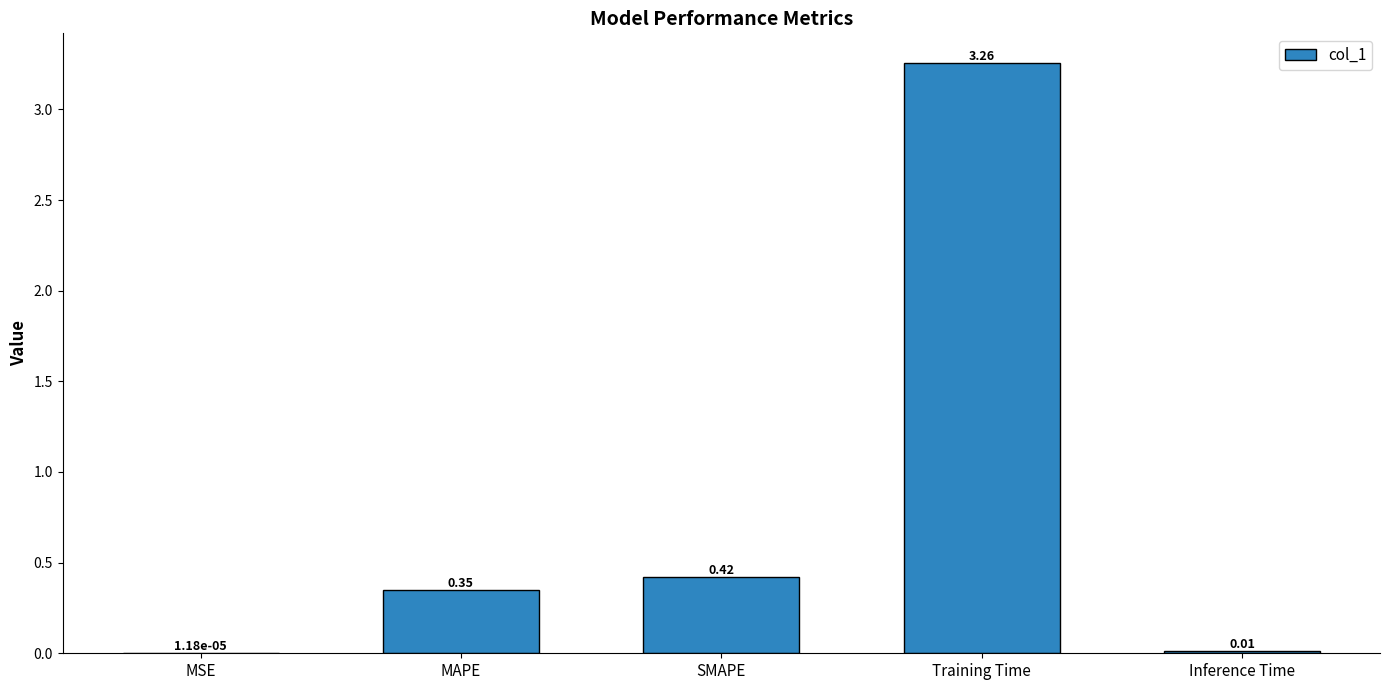

How many categories are shown in the chart?

5